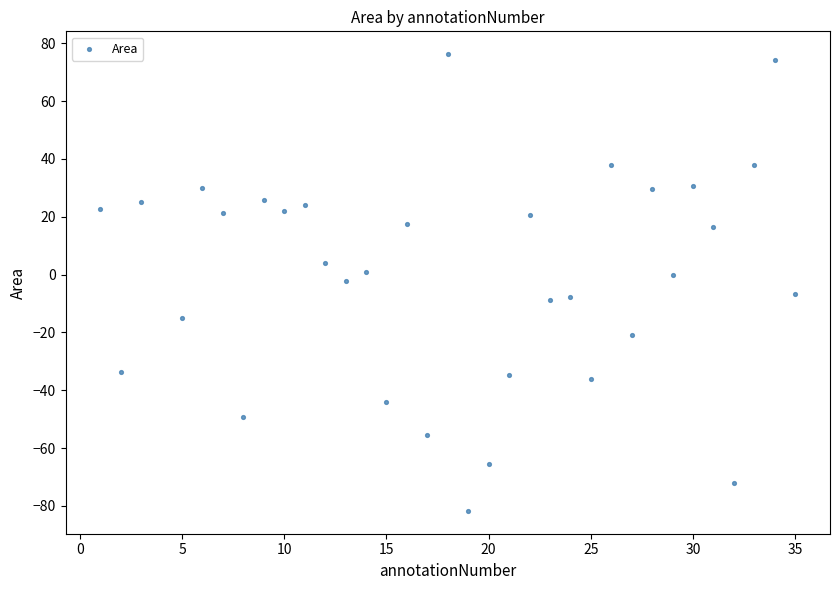

What is the range of Y values (max minus min)?

157.9